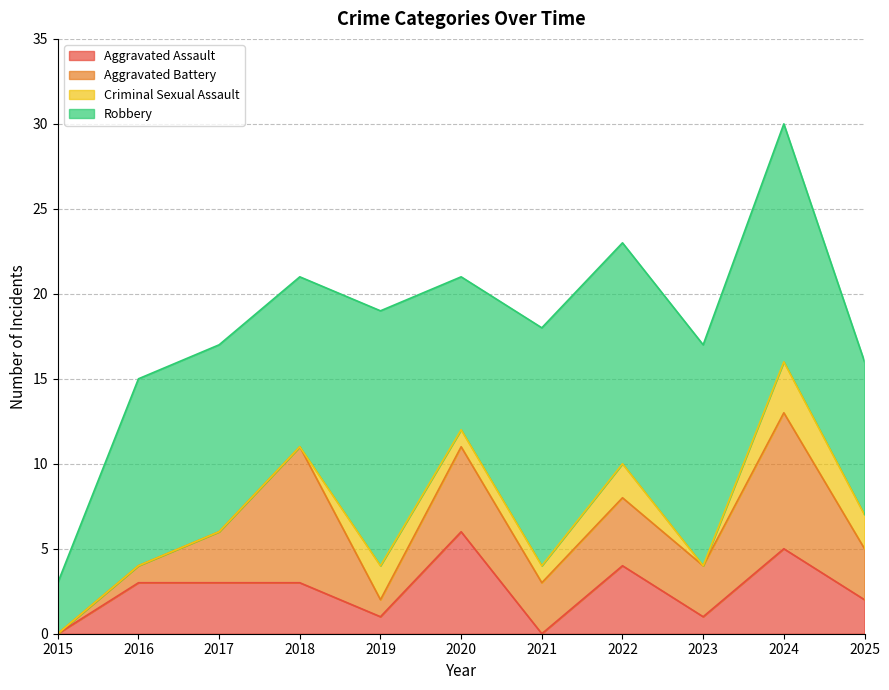

How many data points does each series have?

11